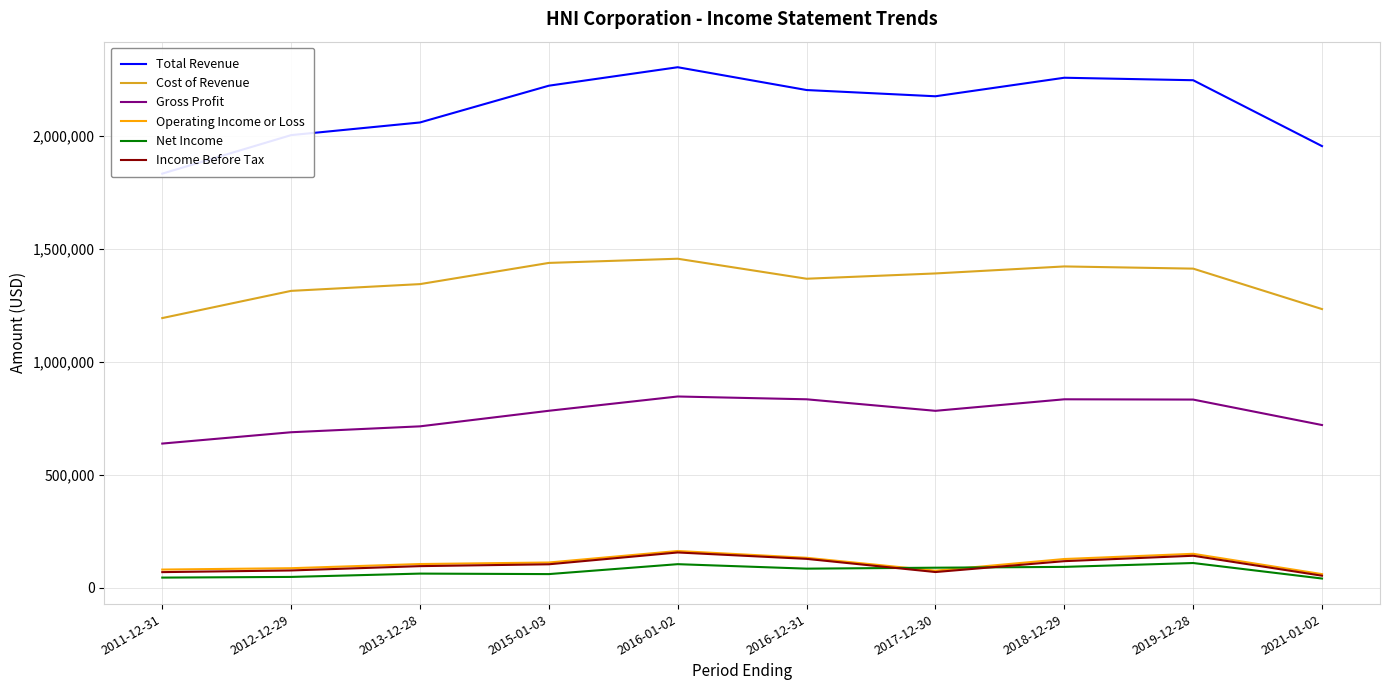

True or false: Gross Profit and Operating Income or Loss cross at least once.

False